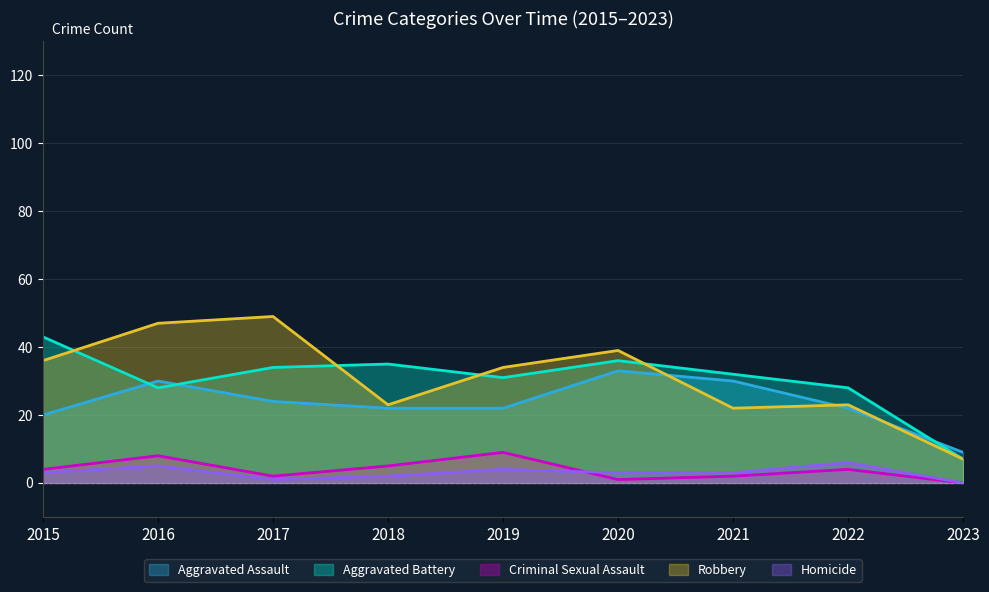

Which has a higher value, 2018 or 2015?

2018